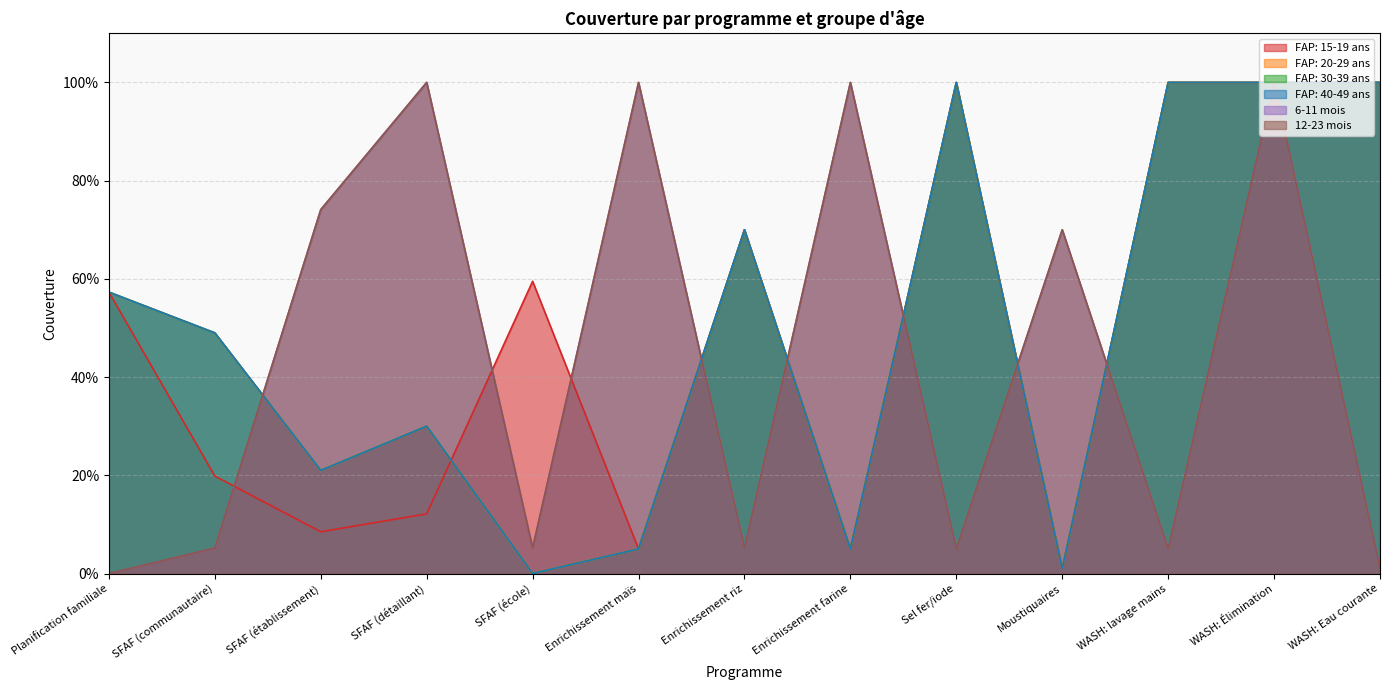

How many distinct data groups are displayed?

6